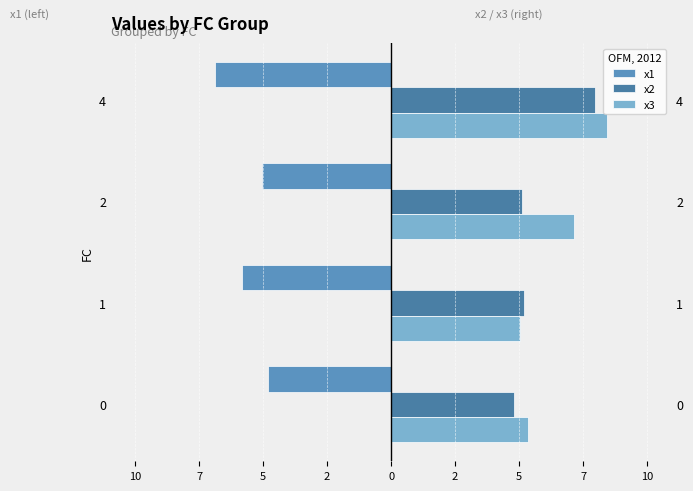

What is the difference between the maximum and second lowest values in the x1 series?

1.0